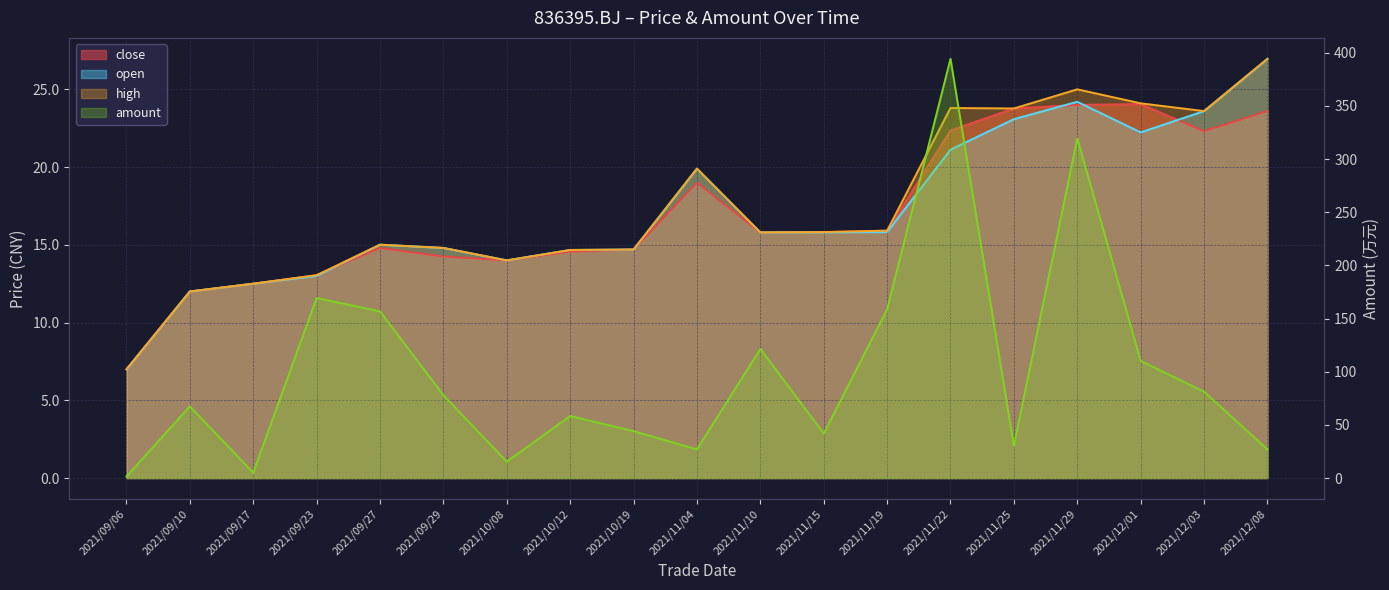

Is it true that amount equals 29.6 at 2021/09/10?

False